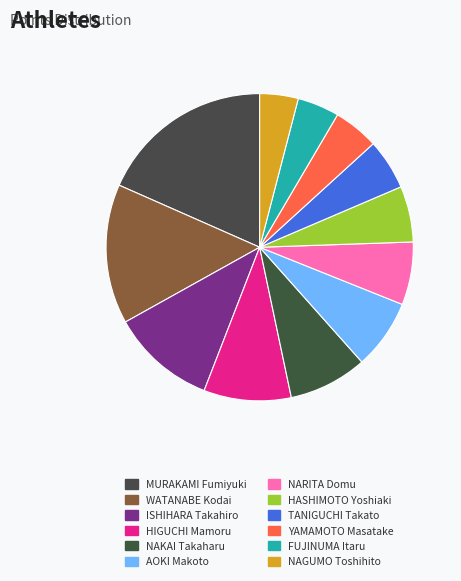

How many slices are in this pie chart?

12